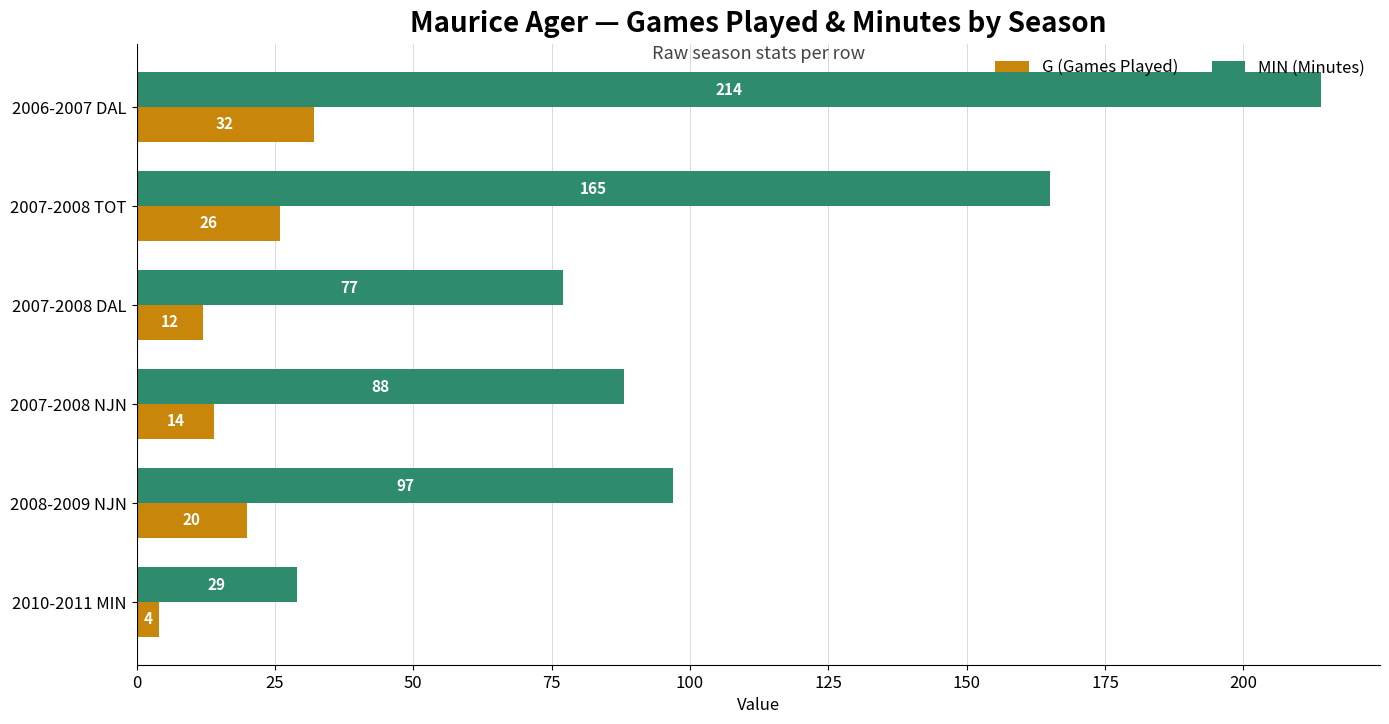

Rank the series by their maximum value, from lowest to highest.

G (Games Played), MIN (Minutes)